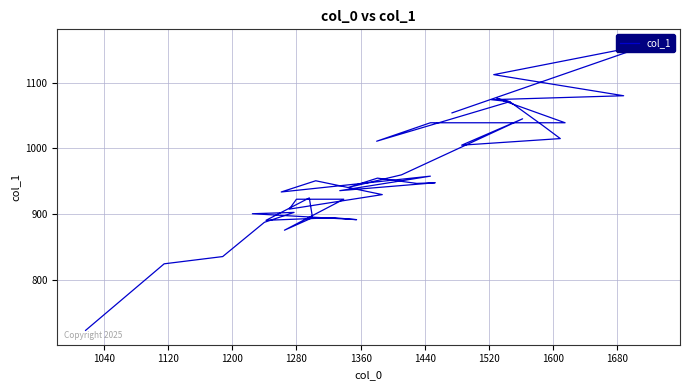

How many lines are shown in the chart?

1